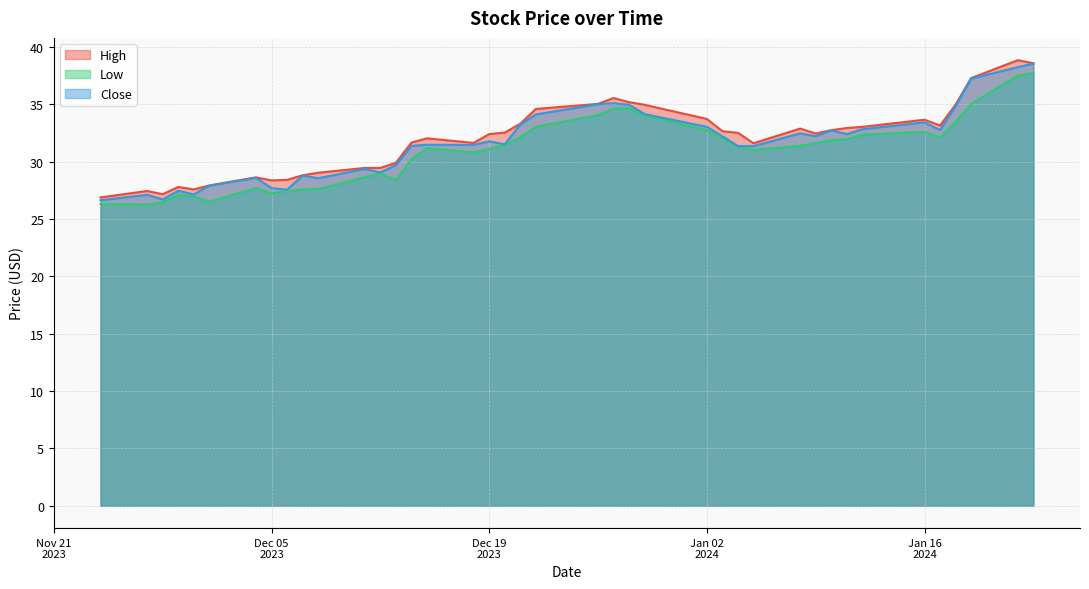

Which series has the largest total across all categories?

High